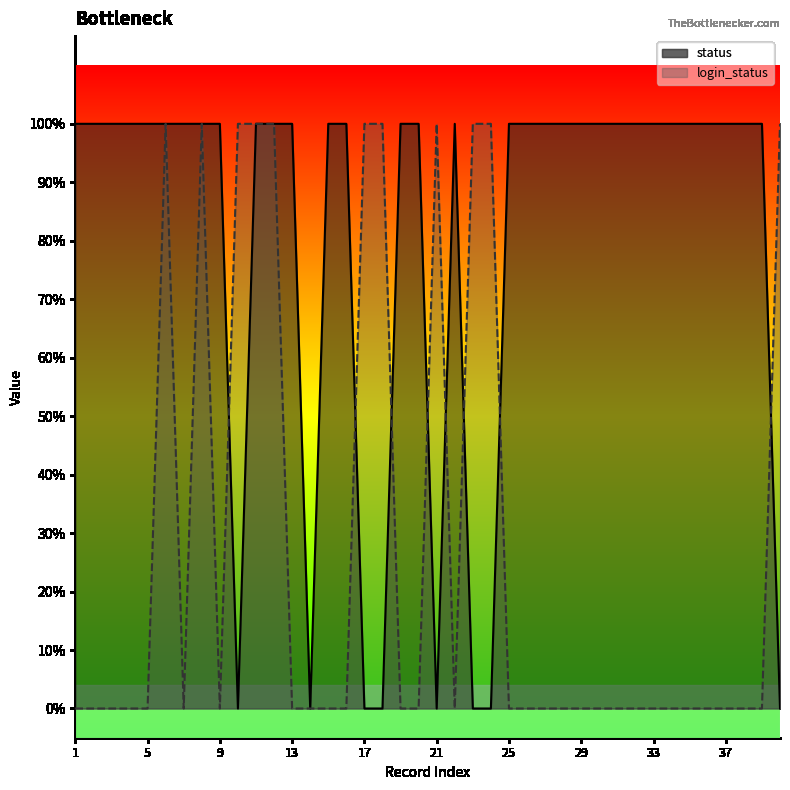

True or false: status has more than 1 points higher than both neighbors.

False